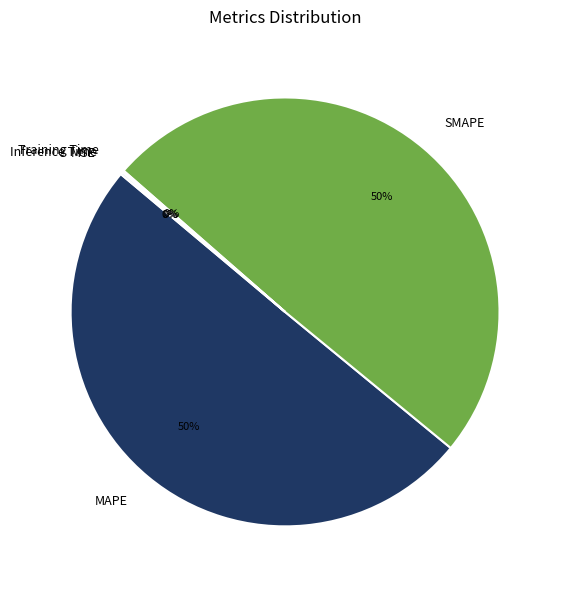

The SMAPE slice represents 50% of the pie. True or false?

True